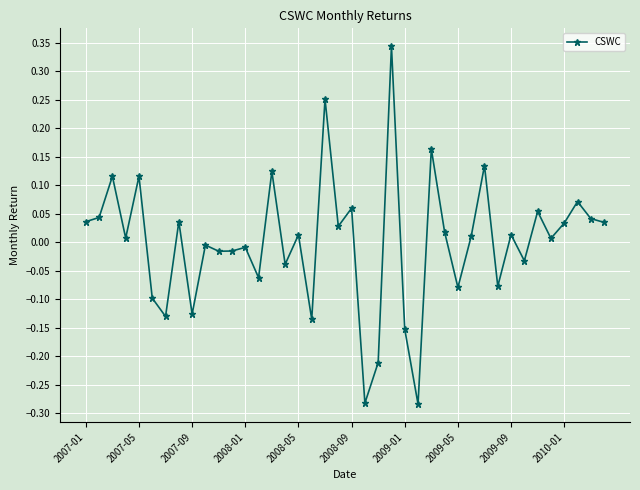

How many lines are shown in the chart?

1